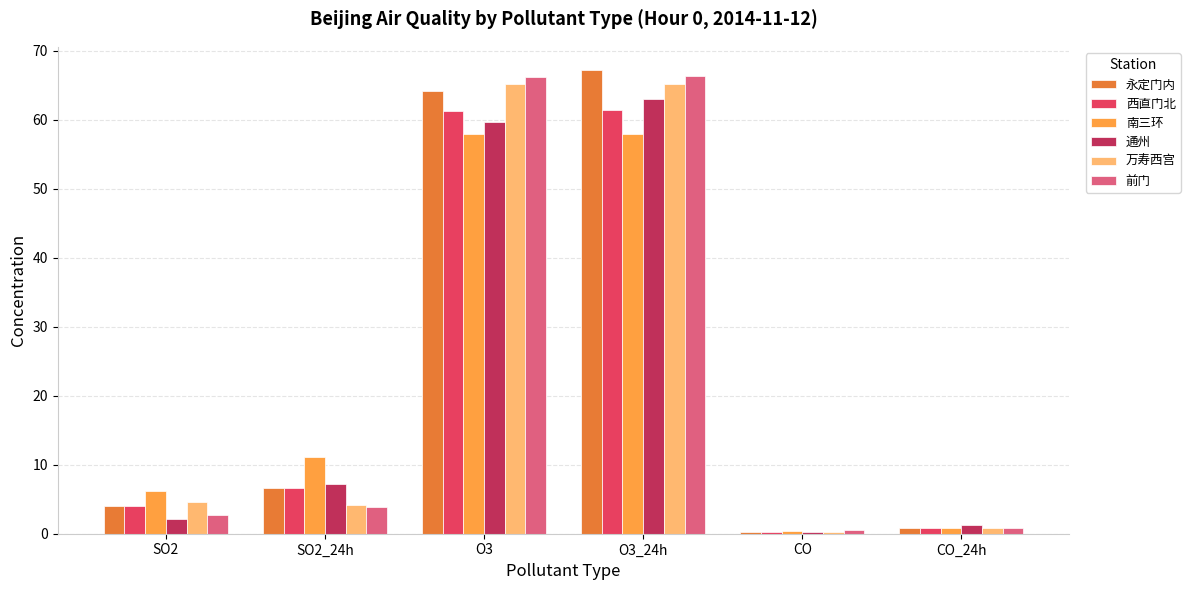

The 西直门北 series shows 24.2 at O3_24h. True or false?

False